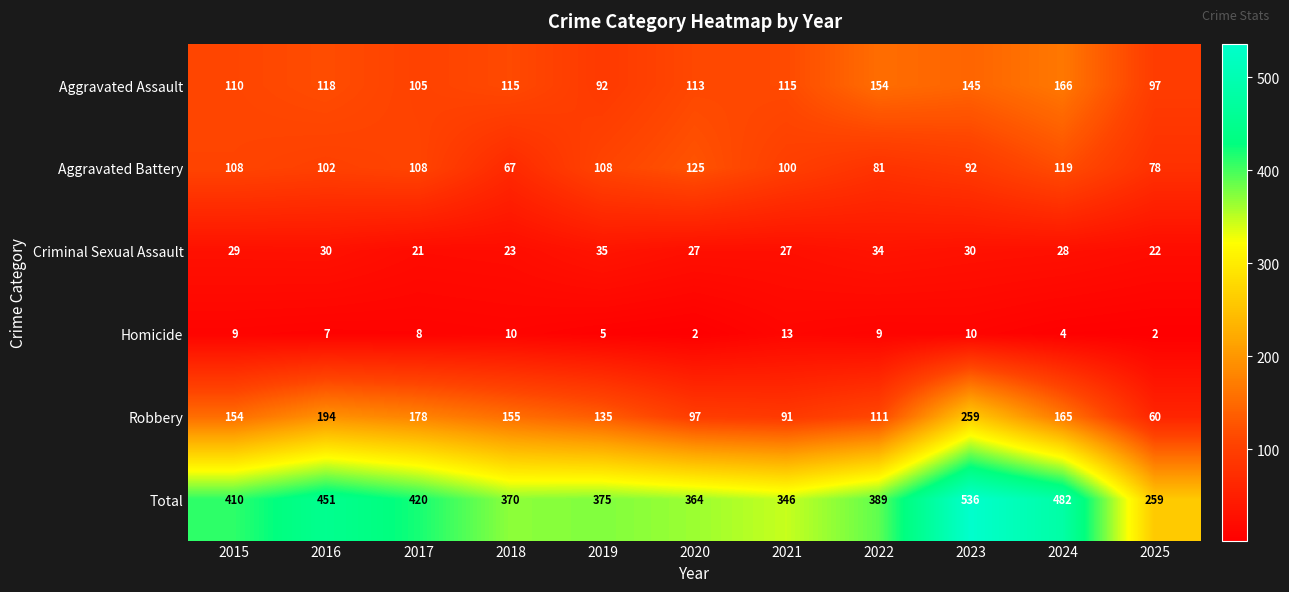

At which label does Criminal Sexual Assault reach its peak?

2019